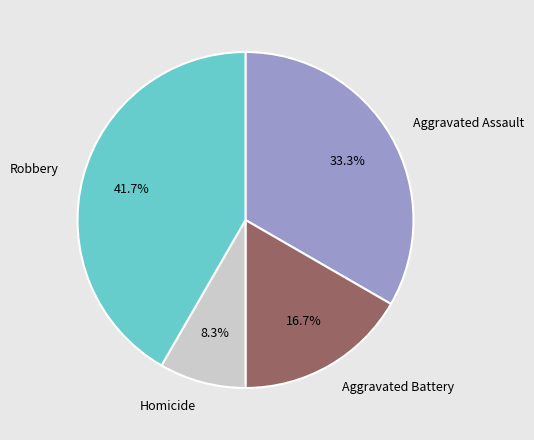

To the nearest percent, what is the average slice percentage?

25%